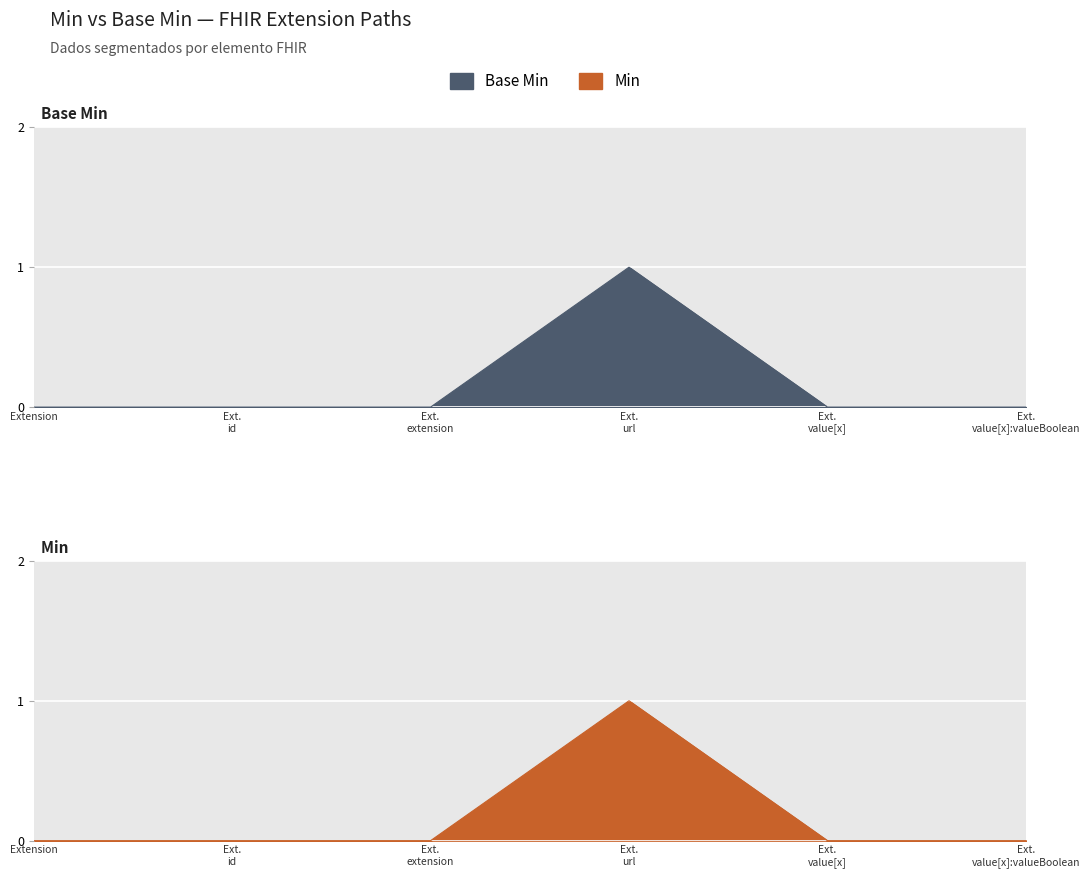

In Base Min line, how many points are higher than both neighbors (excluding endpoints)?

1